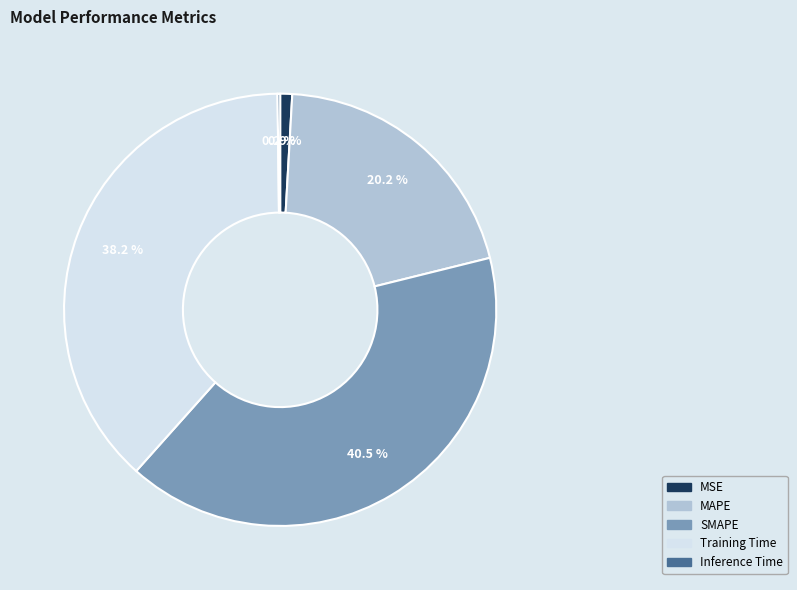

Combined, do MAPE and Training Time account for over 50%?

Yes